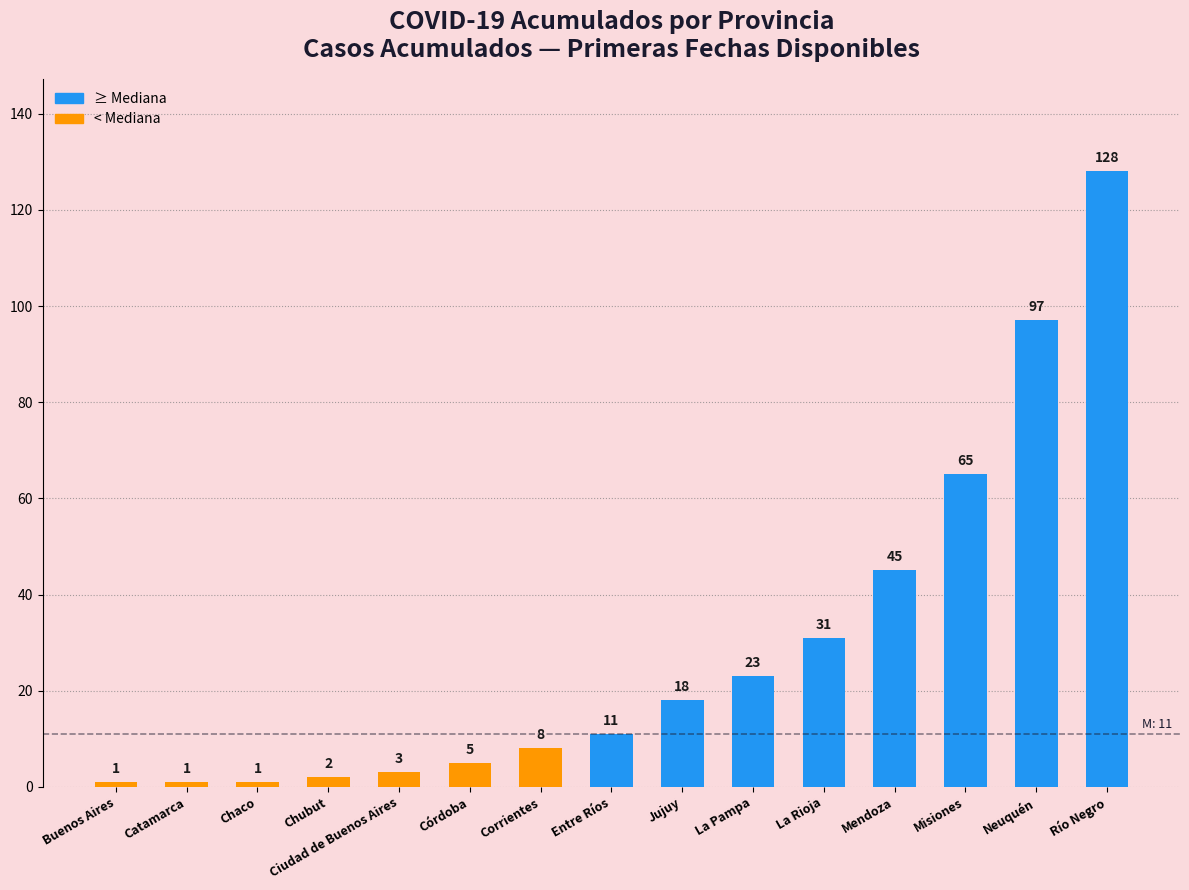

What is the label of the 2nd bar from the right?

Neuquén